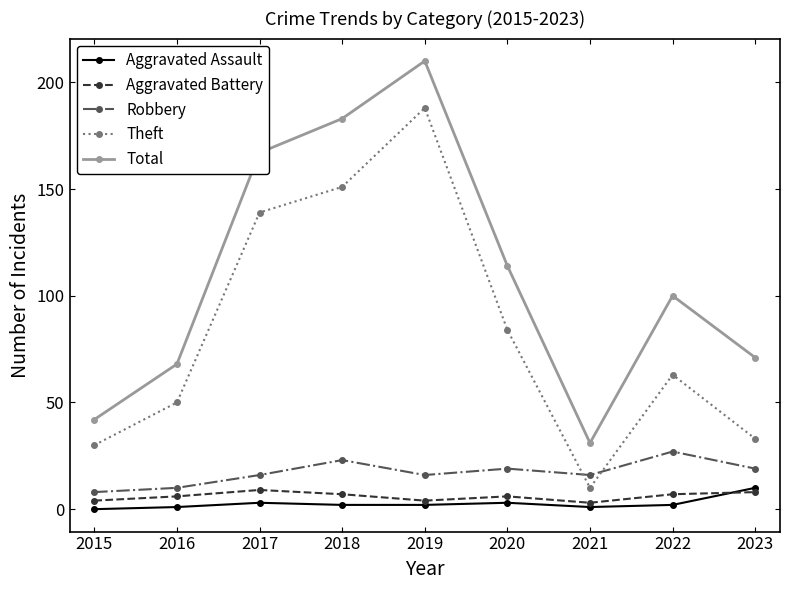

What are all the series names shown in the legend?

Aggravated Assault, Aggravated Battery, Robbery, Theft, Total